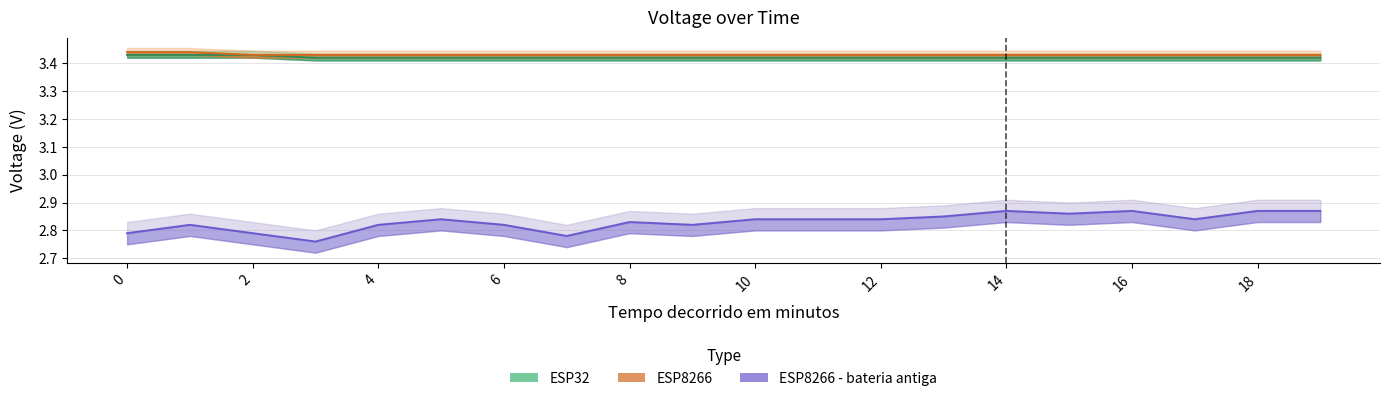

What are all the series names shown in the legend?

ESP32, ESP8266, ESP8266 - bateria antiga